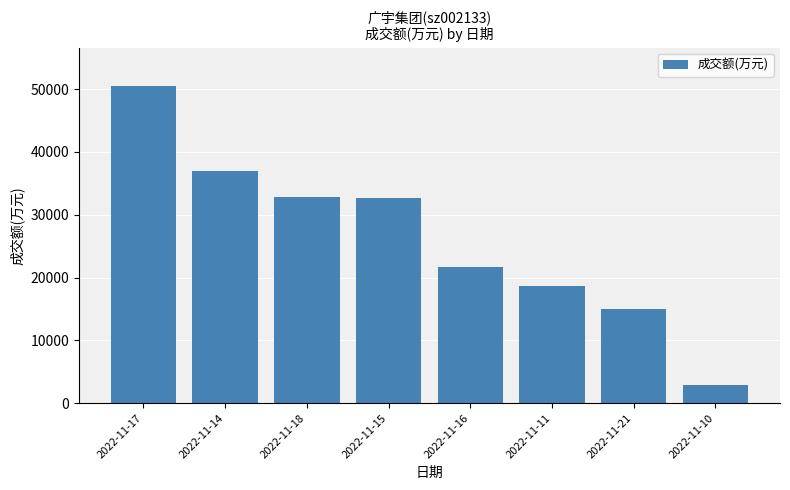

True or false: the data shows 23851 at 2022-11-17.

False